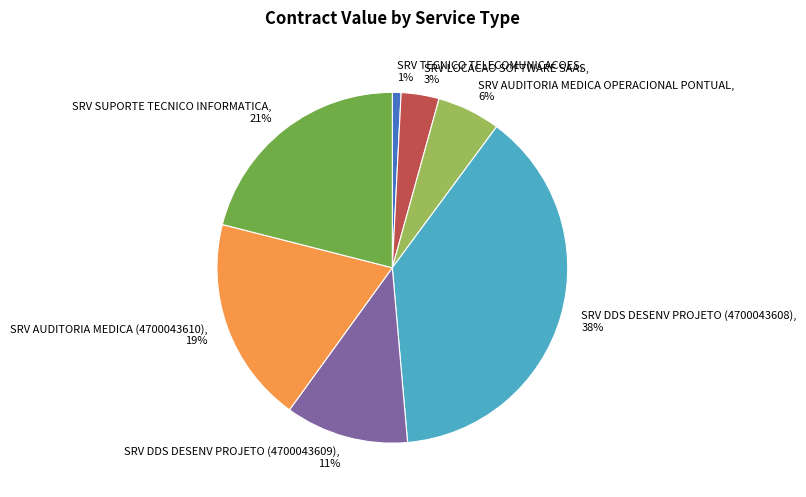

Which category has the smallest portion of the pie?

SRV TECNICO TELECOMUNICACOES